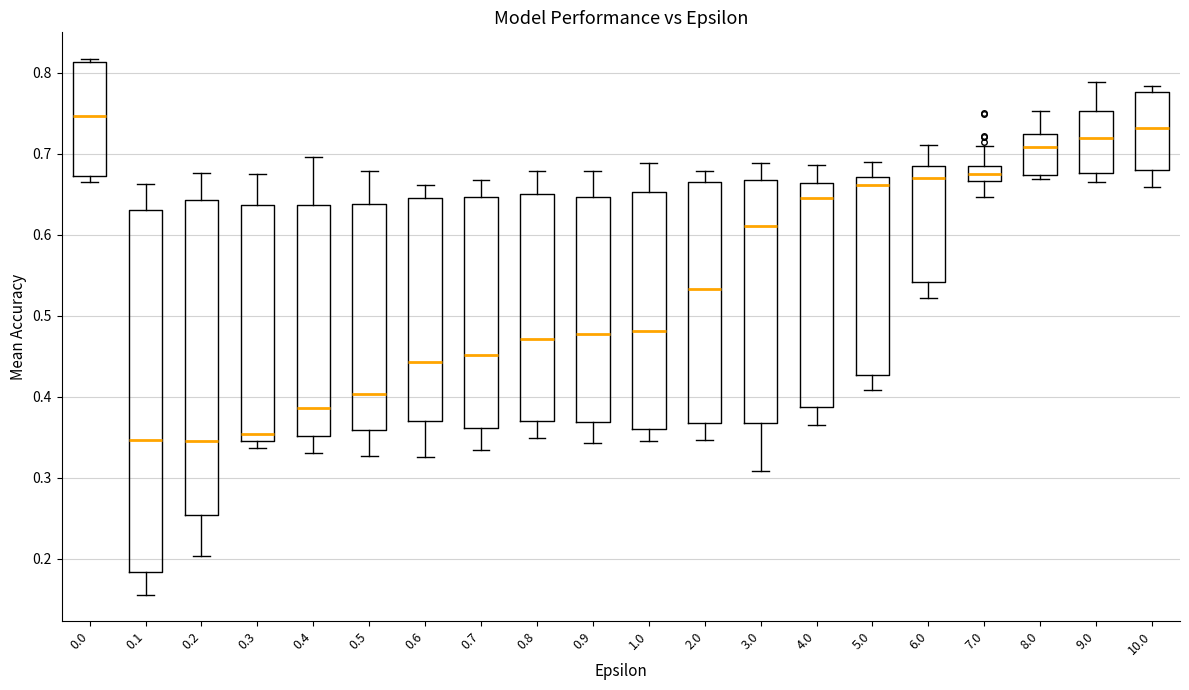

Which box is the tallest, from its lower edge to its upper edge?

0.1